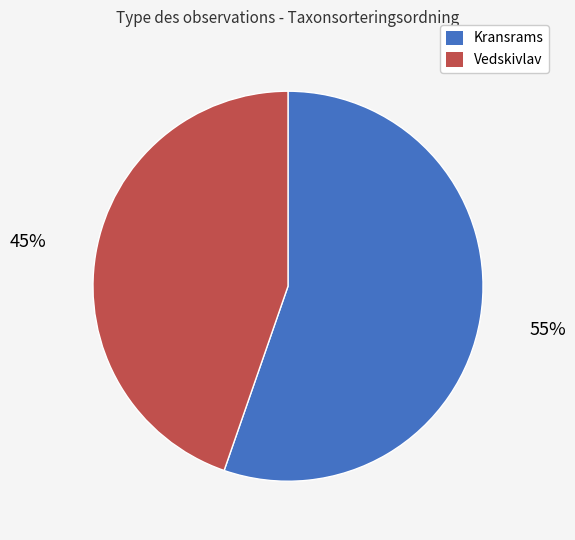

To the nearest percent, what is the average slice percentage?

50%